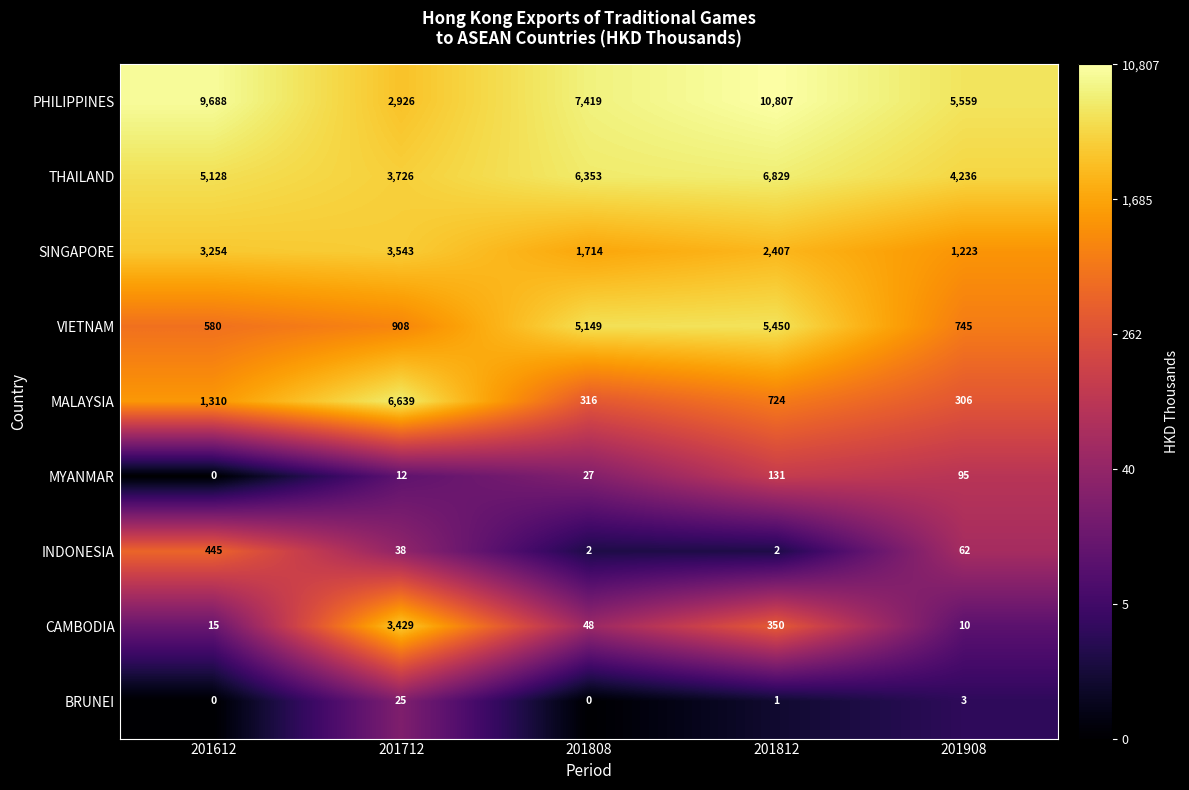

Which series has the largest total across all categories?

PHILIPPINES